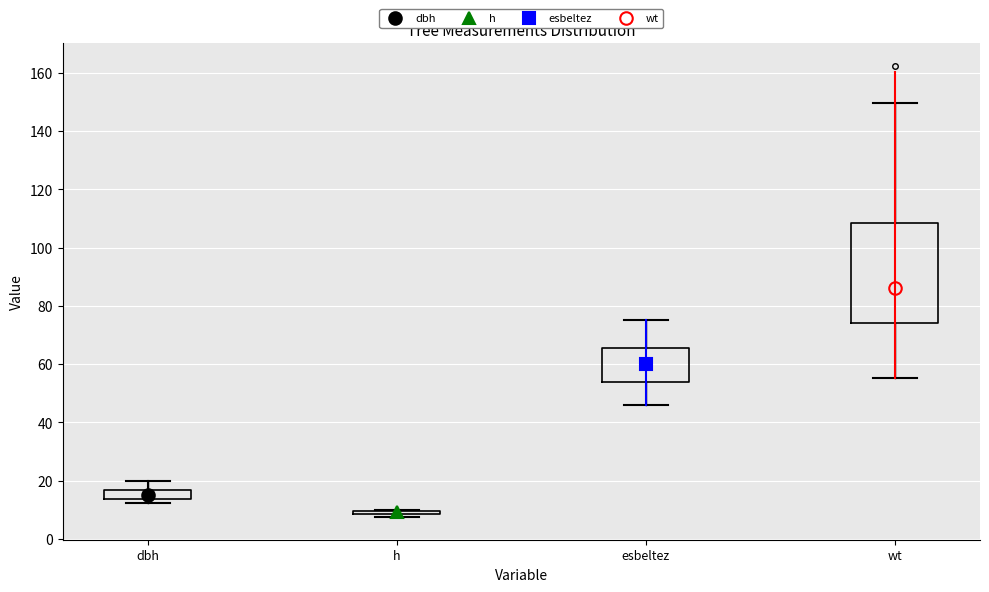

Reading left to right, read every box against the y-axis: the position of its median line, the range the box covers, and the ends of its whiskers. The values are not printed on the chart, so give them approximately, as read against the axis.

dbh: median 16 (inside the box), box 14 to 16, whiskers 12 to 20
h: box collapsed to a line at 10, whiskers 8 to 10
esbeltez: median 60, box 54 to 66, whiskers 46 to 76
wt: median 86, box 74 to 108, whiskers 56 to 150